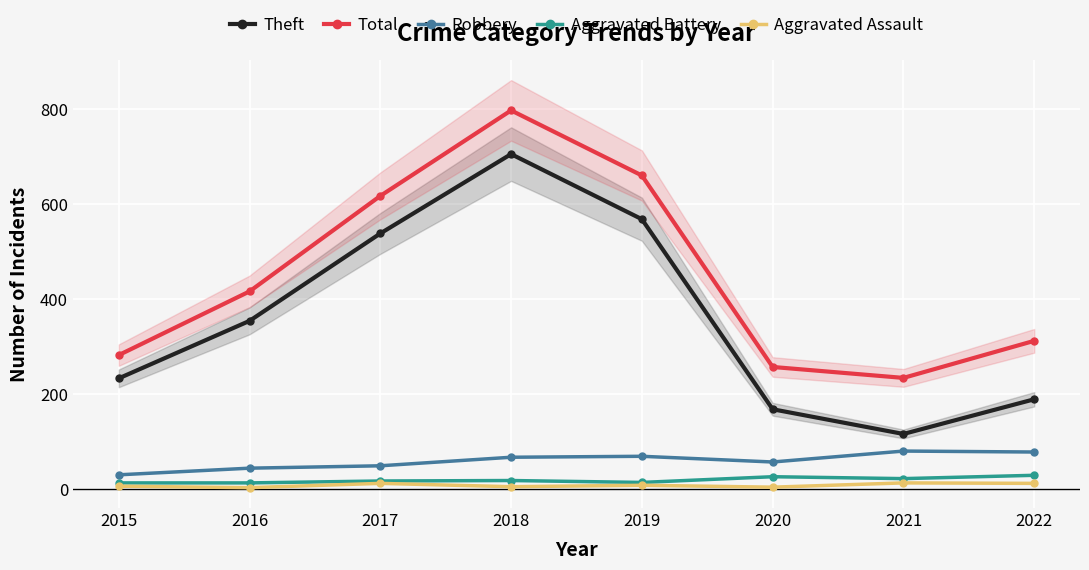

At which label is Robbery closest to 55?

2020